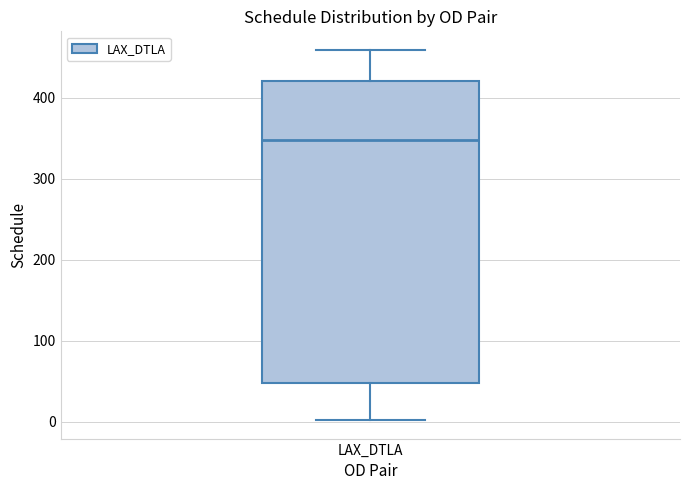

Where does the median line of the box for LAX_DTLA sit on the y-axis? The values are not printed on the chart, so give them approximately, as read against the axis.

350